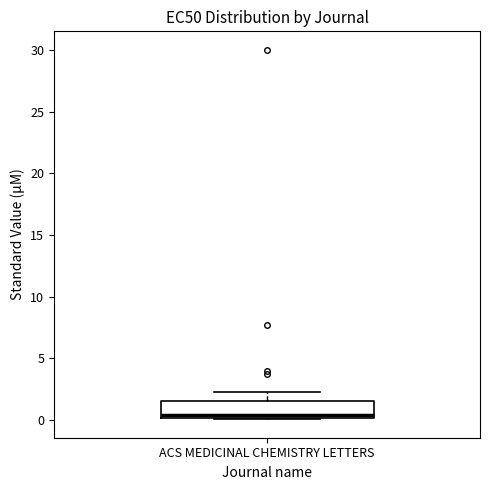

Transcribe this box plot: give where the median line is, the range the box spans, and where the two whiskers end, as read against the y-axis. The values are not printed on the chart, so give them approximately, as read against the axis.

median 0.5, box 0.0 to 1.5, whiskers 0.0 to 2.5